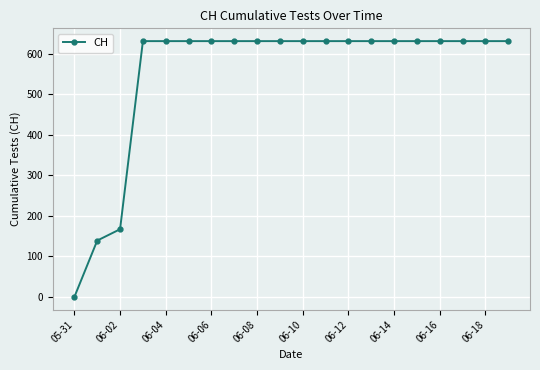

What is the maximum value shown in the chart?

631